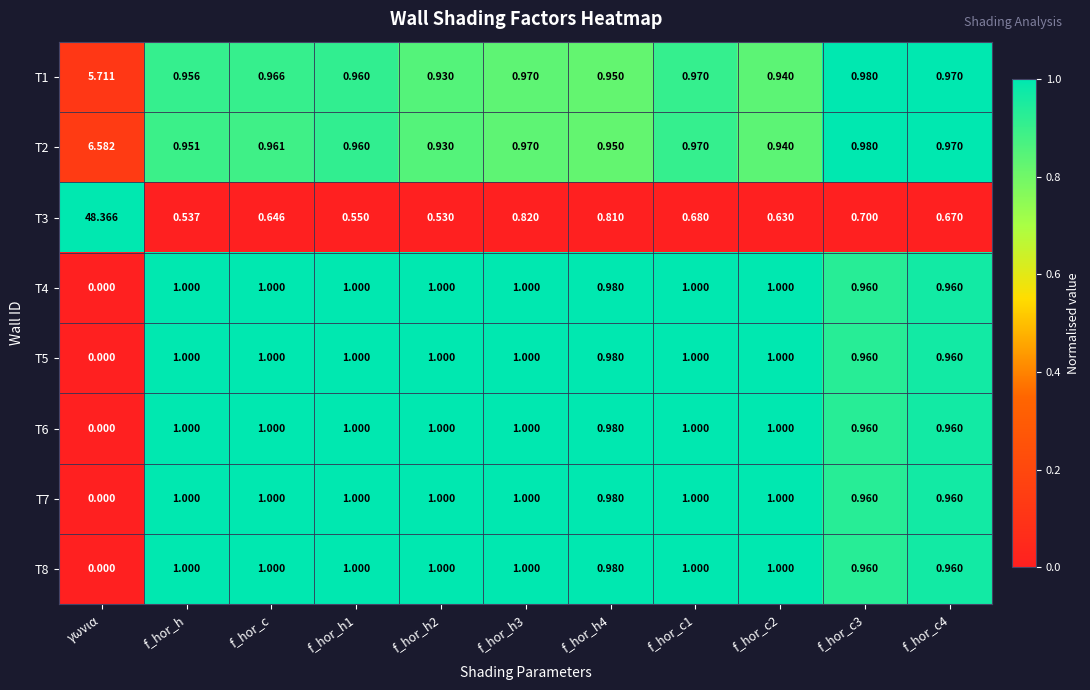

Which label corresponds to the smallest value in the chart?

γωνια